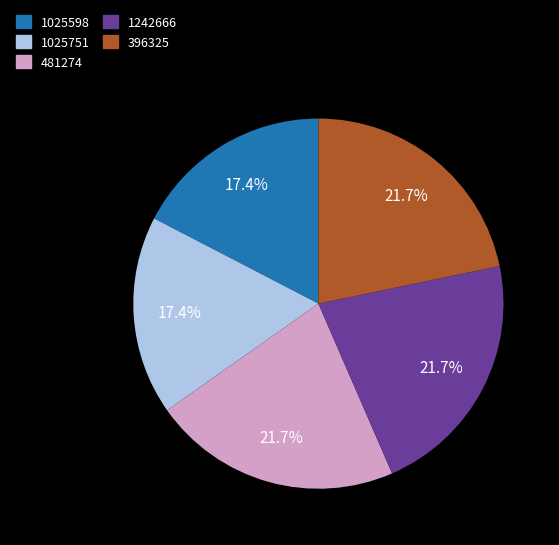

How many slices are in this pie chart?

5